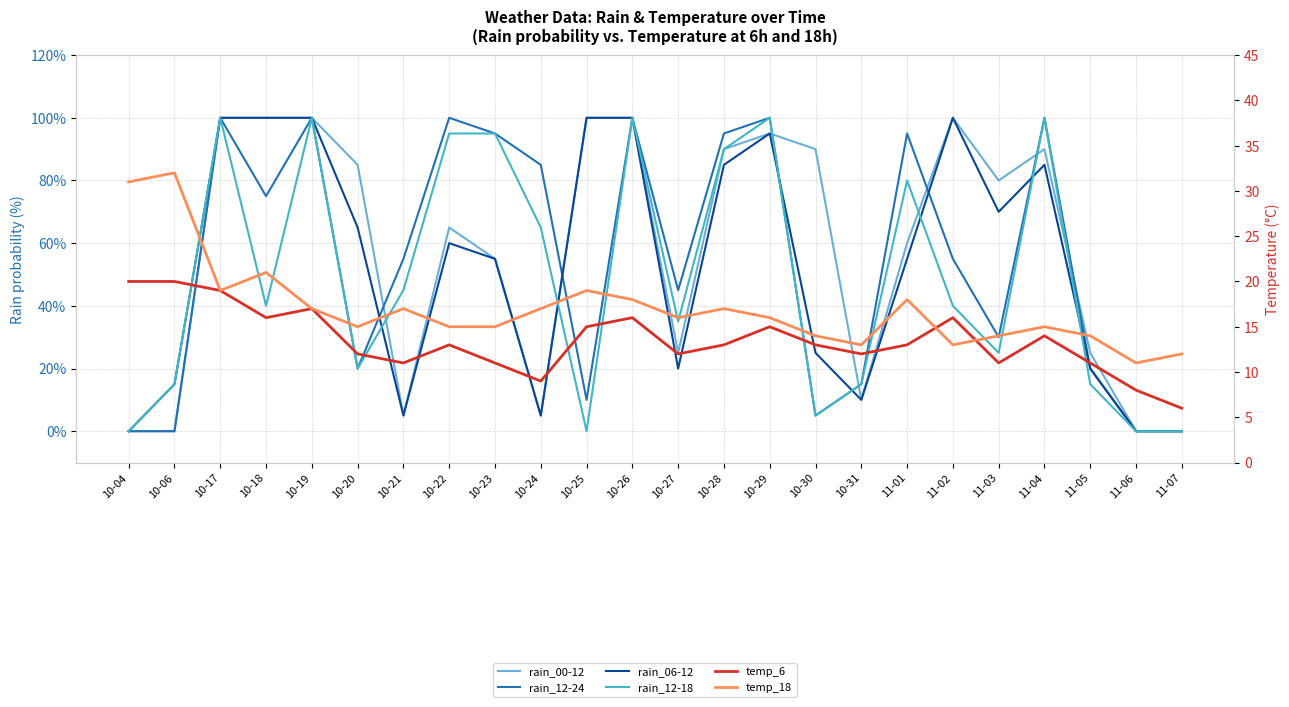

How many data points does each series have?

24